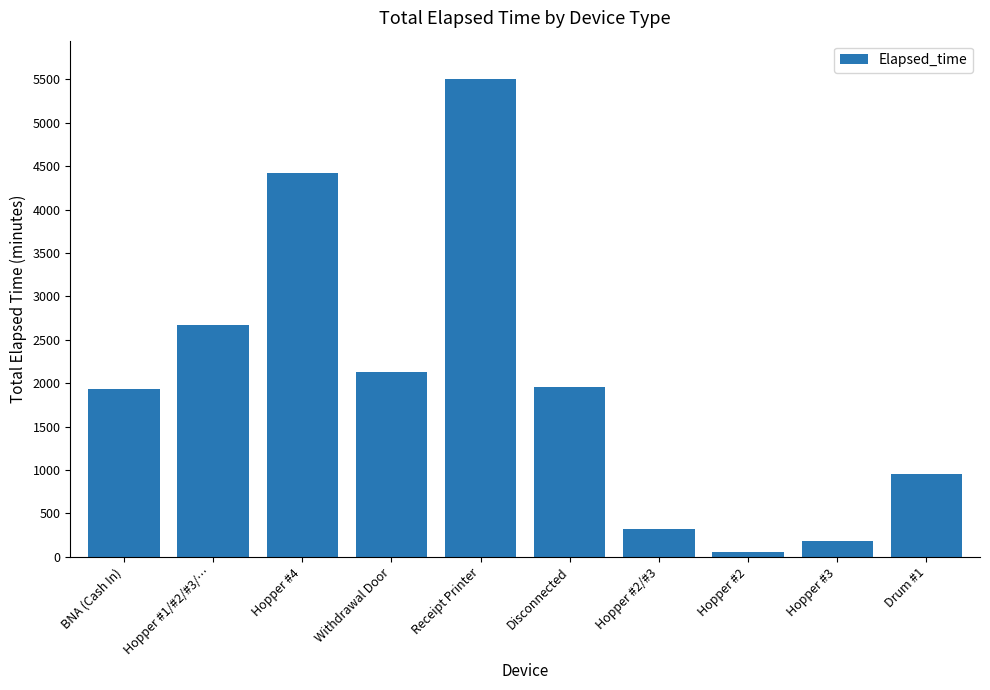

At which label is the value closest to 2782?

Hopper #1/#2/#3/…